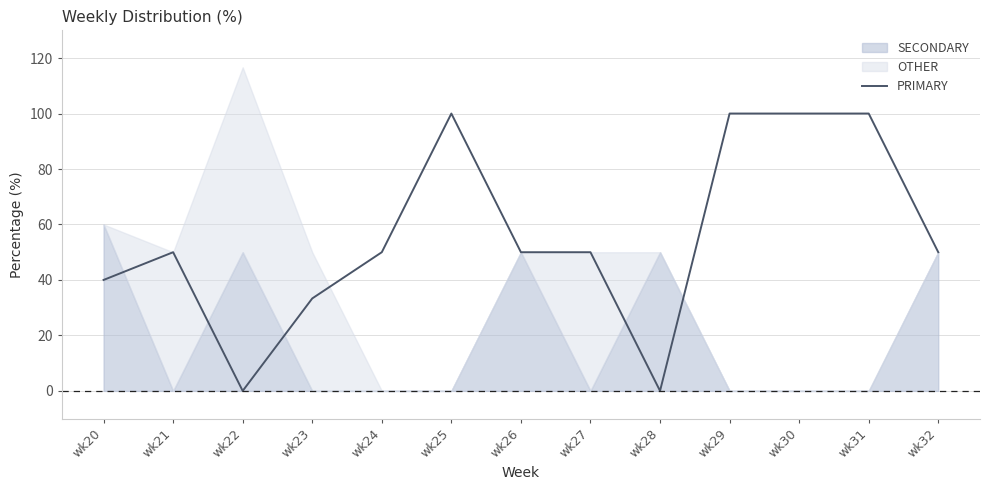

Rank the categories by value from lowest to highest.

wk22, wk28, wk23, wk20, wk21, wk24, wk26, wk27, wk32, wk25, wk29, wk30, wk31